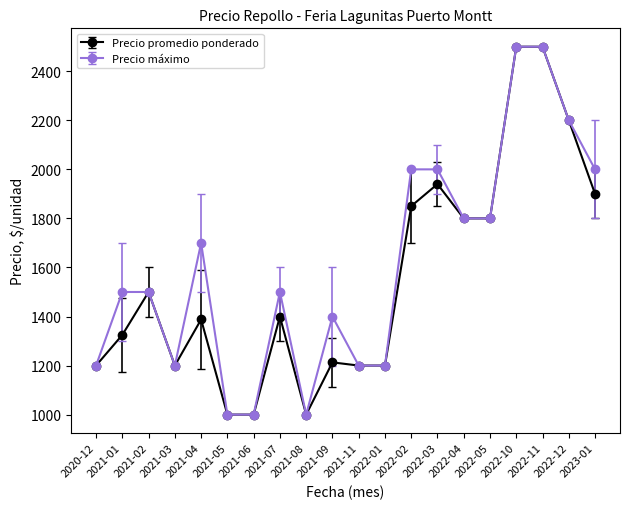

At how many categories does at least one series exceed 1258?

13